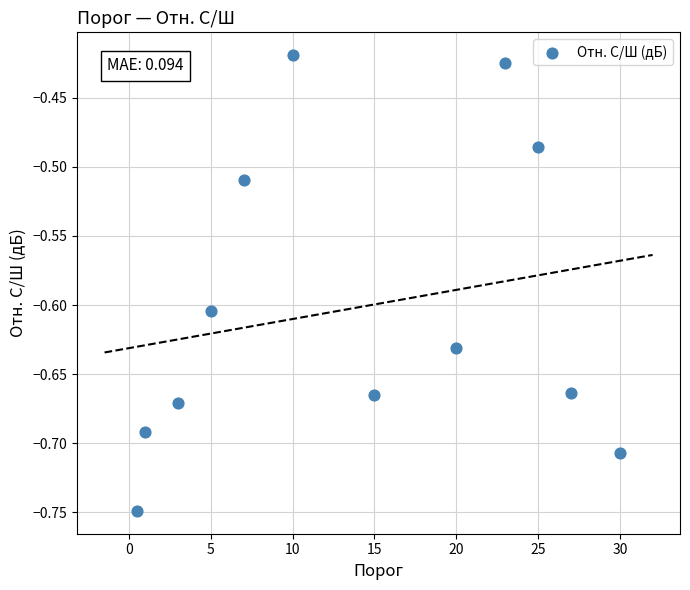

What is the range of X values (max minus min)?

29.5